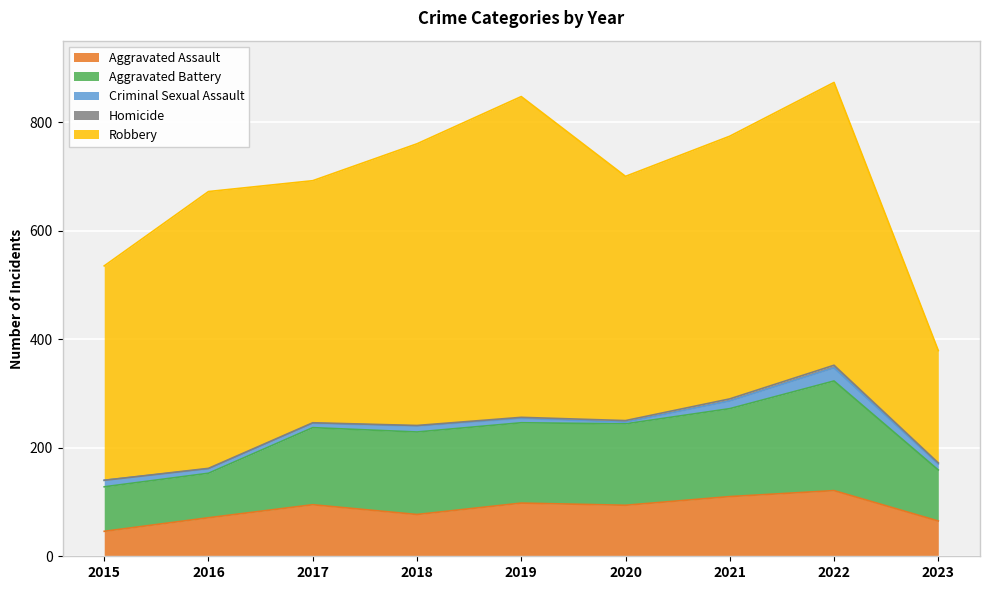

True or false: Homicide and Aggravated Assault cross at least once.

False